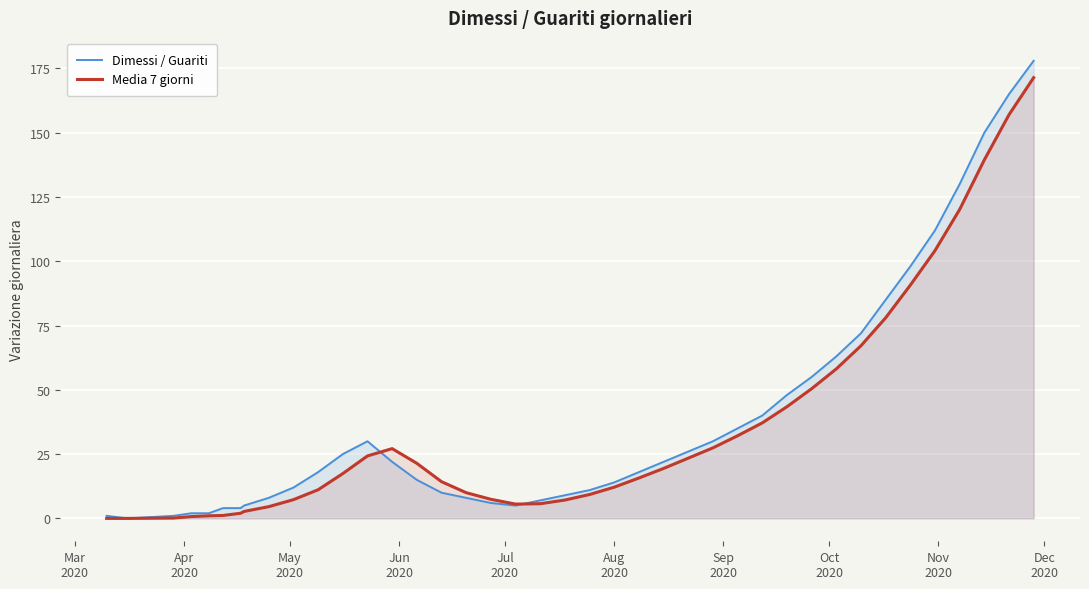

What is the maximum value for Dimessi / Guariti?

178.0